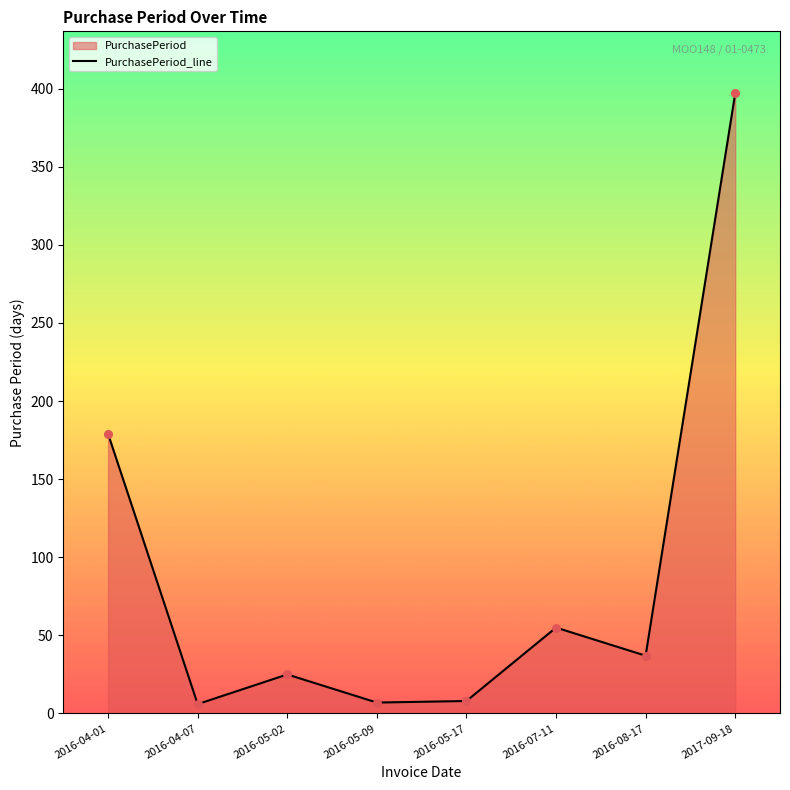

What is the ratio of the value at 2016-08-17 to the value at 2016-07-11?

0.7